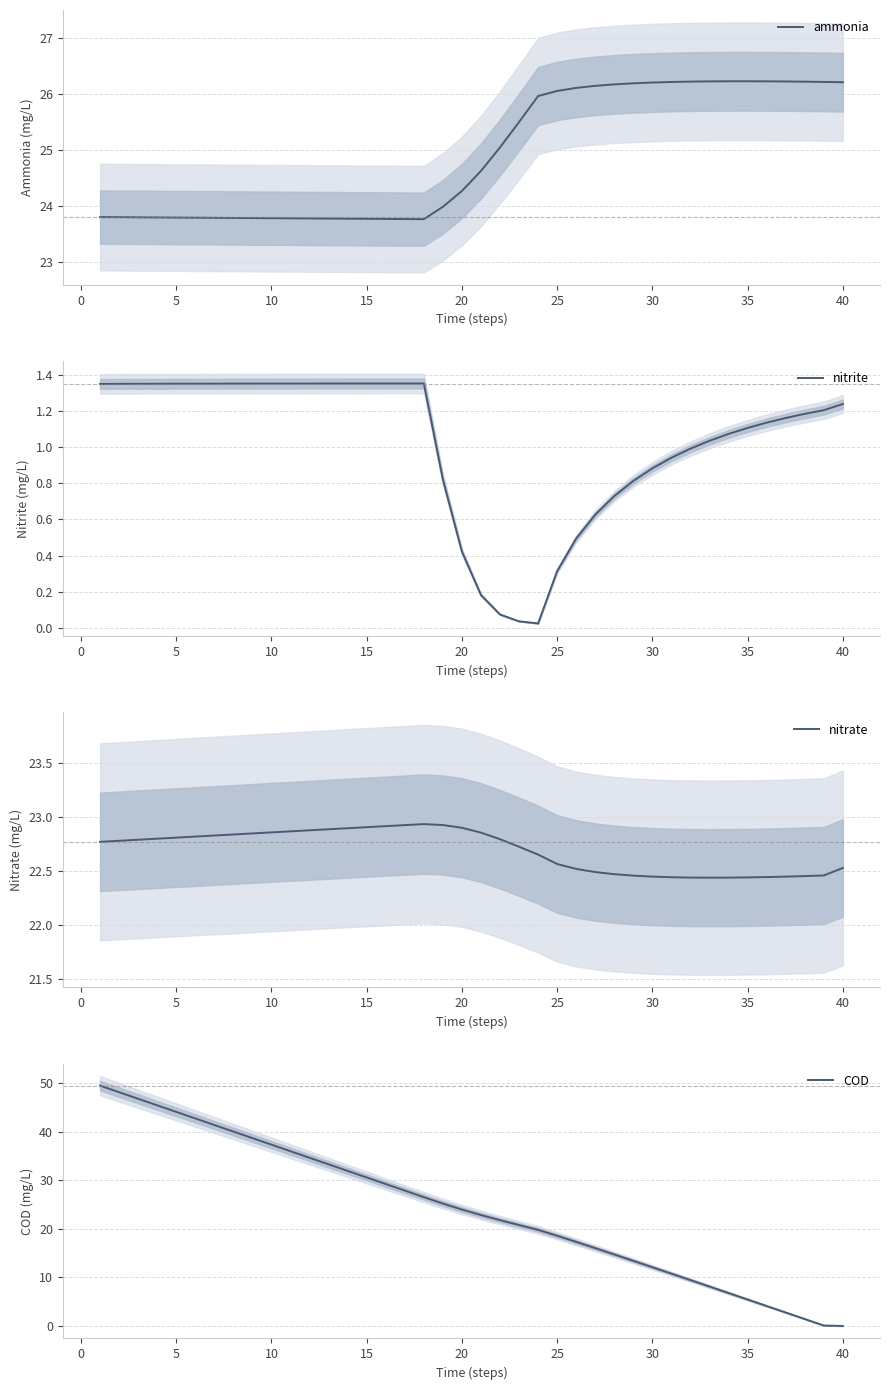

True or false: COD and ammonia intersect in this chart.

True